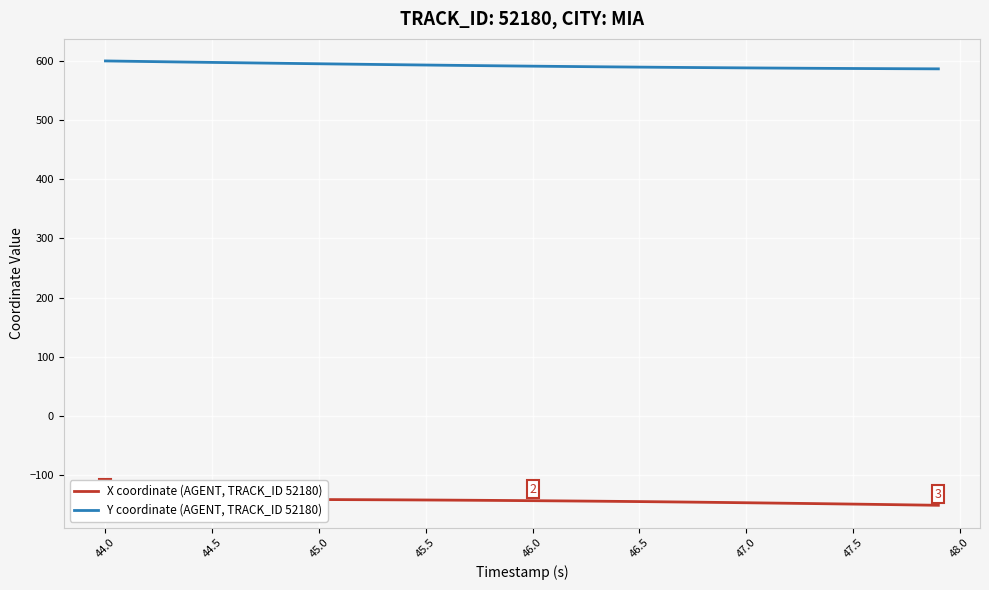

What is the minimum value for Y coordinate (AGENT, TRACK_ID 52180)?

587.1